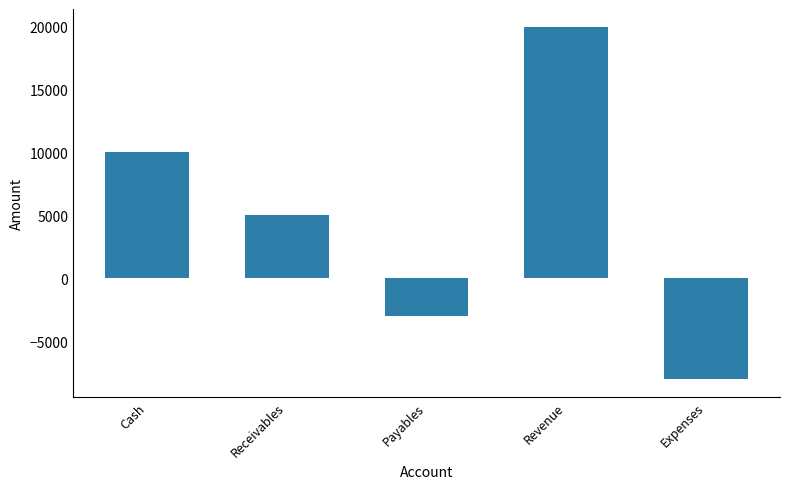

What is the average value?

4800